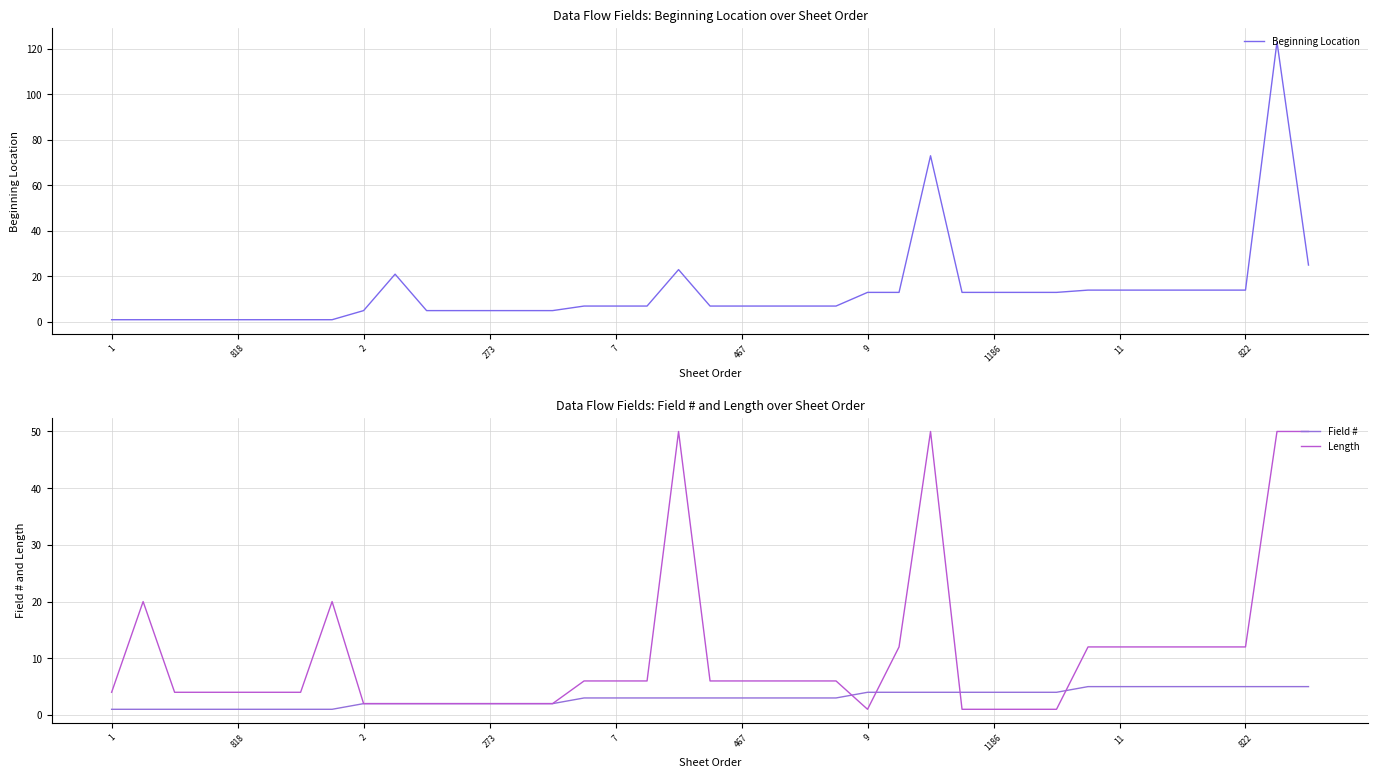

At how many categories does at least one series exceed 31?

4